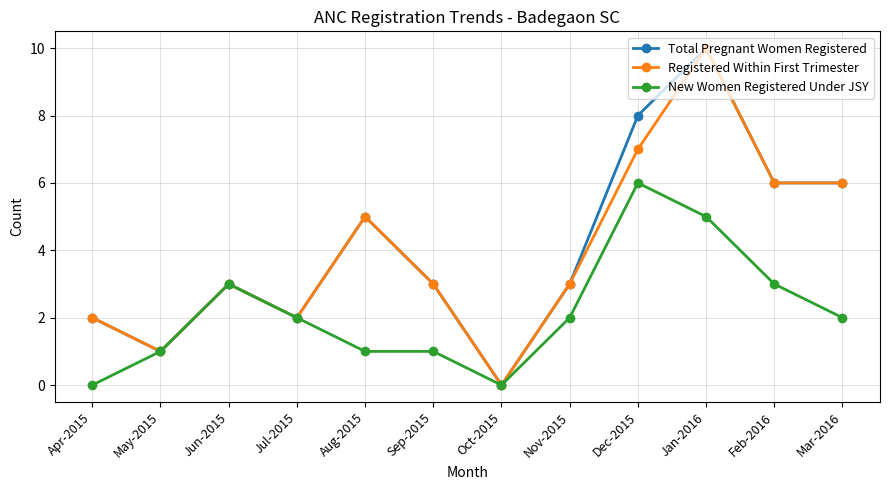

True or false: Total Pregnant Women Registered has more than 0 points higher than both neighbors.

True